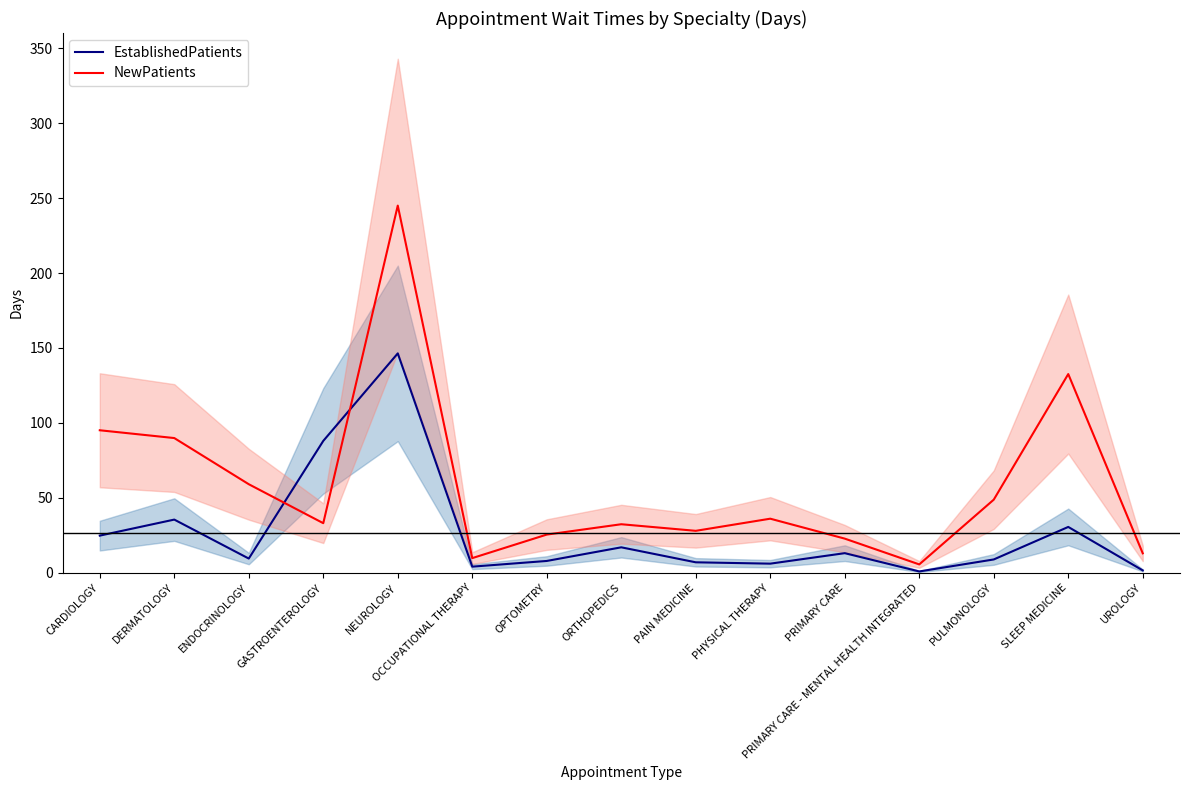

How many intersections are there between EstablishedPatients and NewPatients?

2